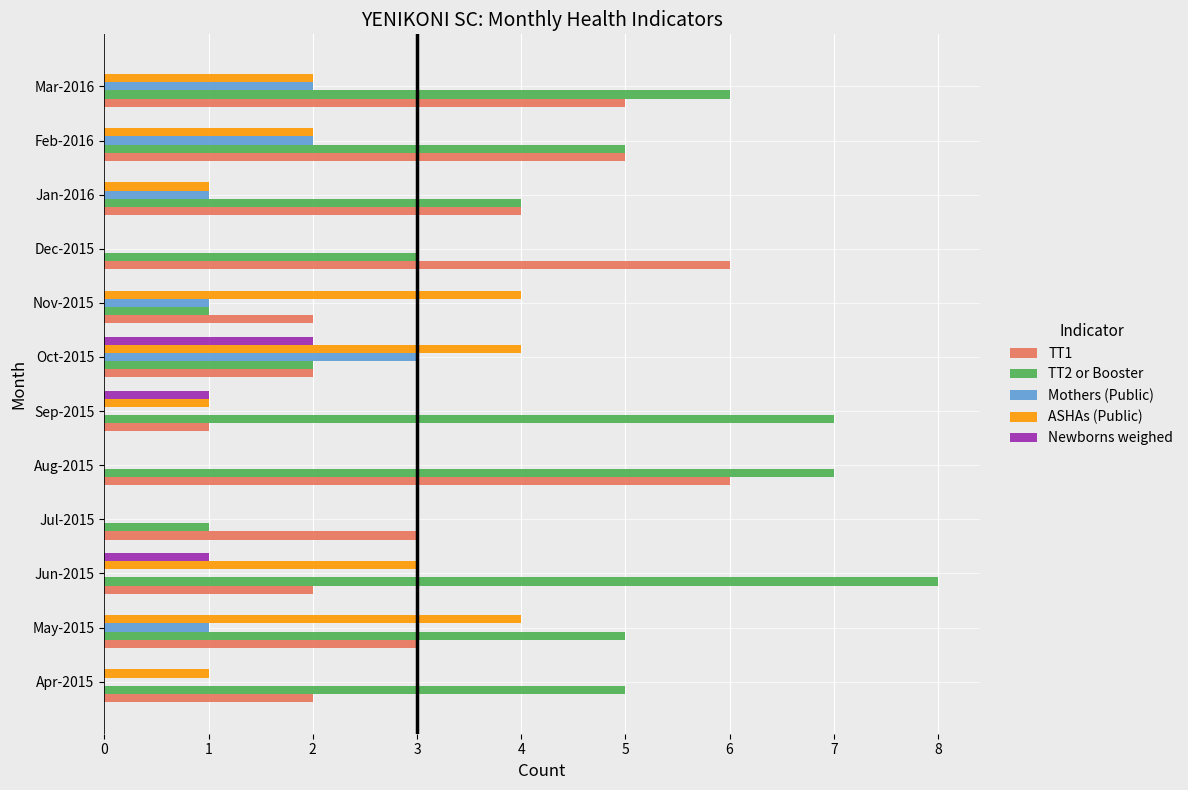

Which series changed the most between Apr-2015 and Jan-2016?

TT1